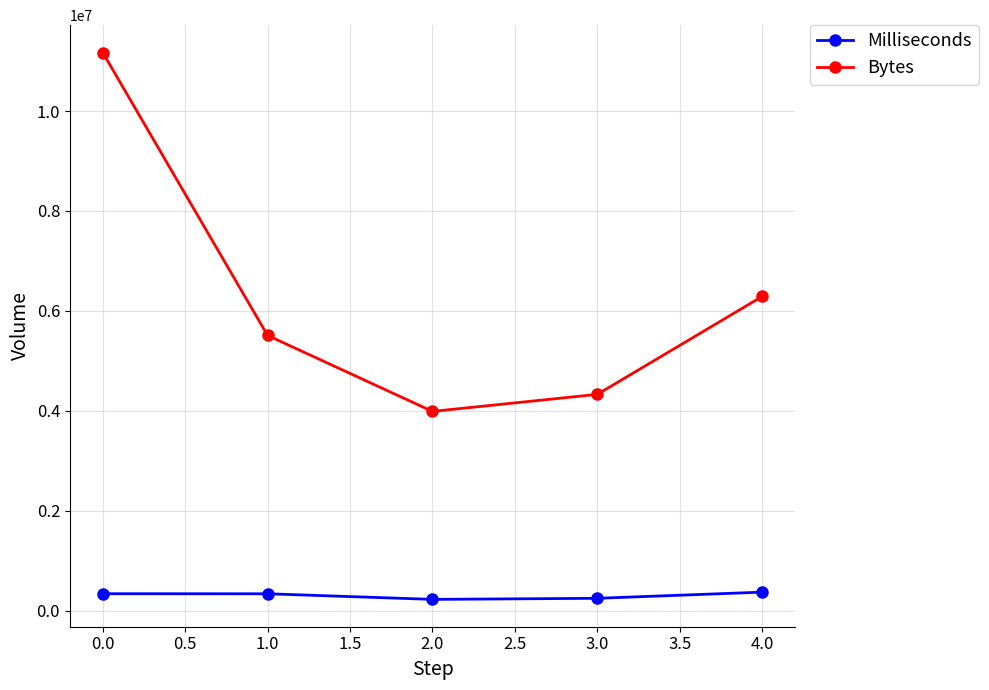

What is the greatest value displayed?

11170334